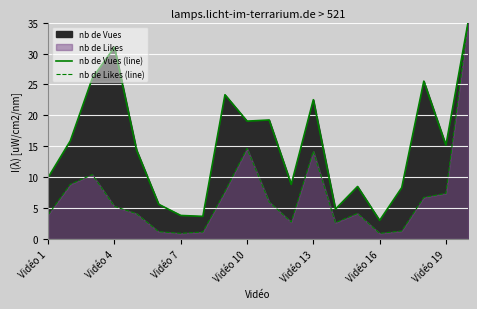

Is it true that nb de Likes (line) equals 1.3 at 16?

True